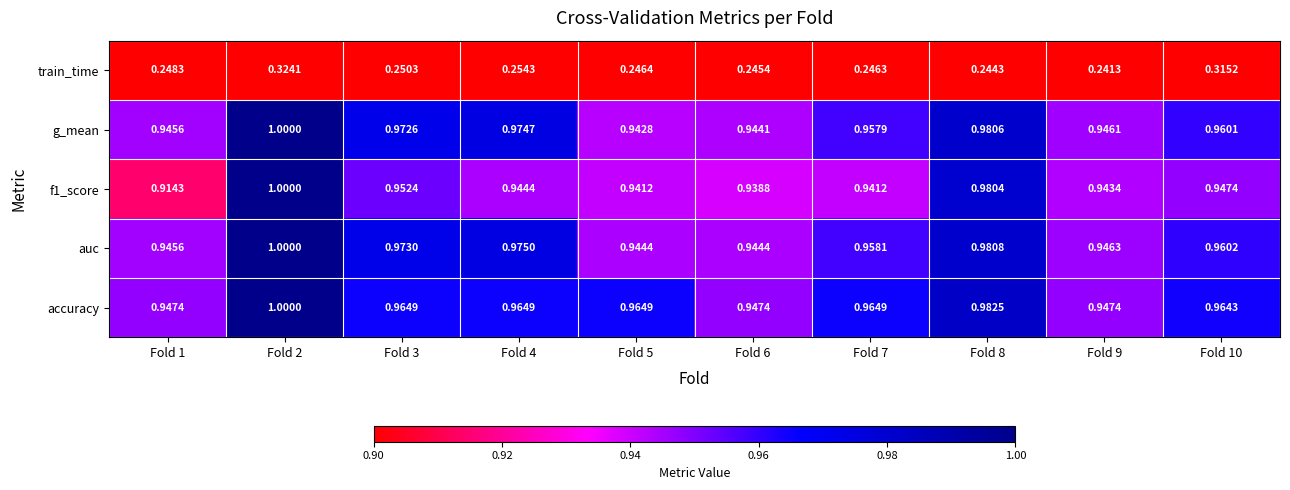

Is the value of train_time at Fold 1 greater than the value of accuracy at Fold 10?

No